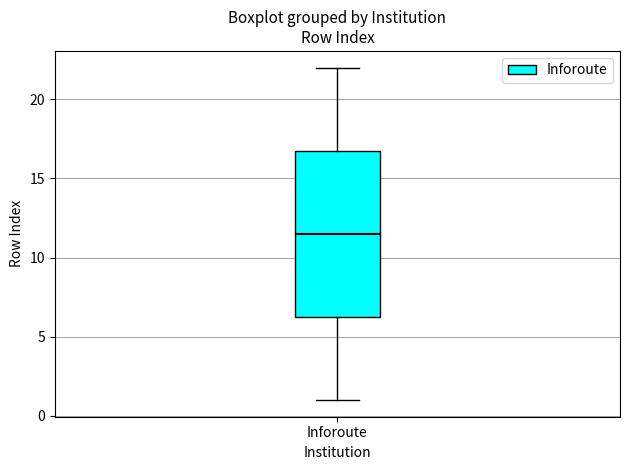

Transcribe this box plot: give where the median line is, the range the box spans, and where the two whiskers end, as read against the y-axis. The values are not printed on the chart, so give them approximately, as read against the axis.

median 11.5, box 6.5 to 17.0, whiskers 1.0 to 22.0